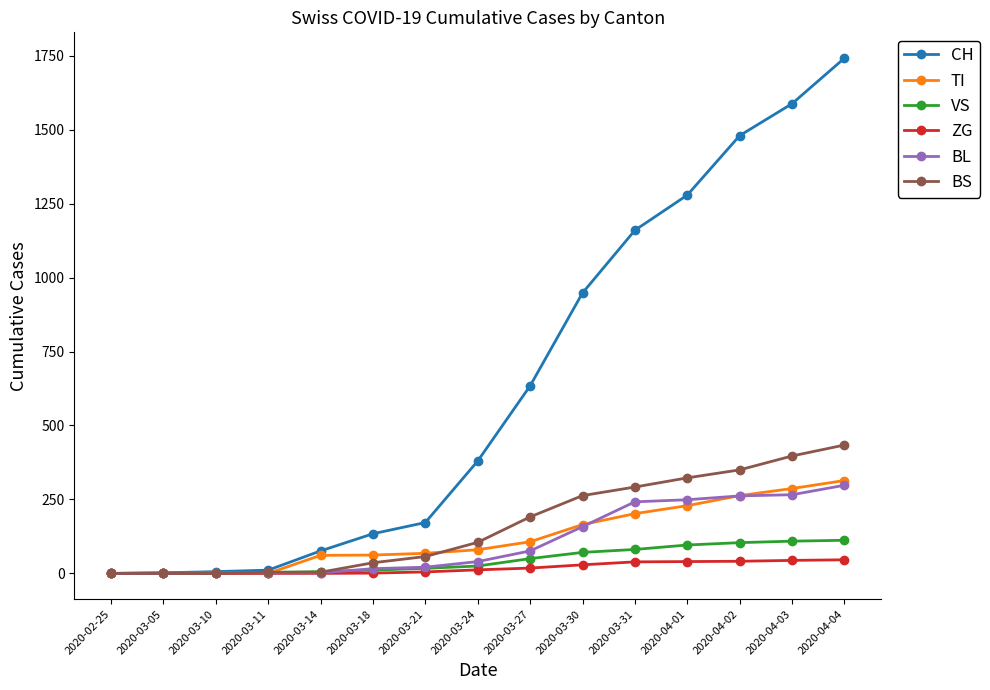

The value of BS at 2020-02-25 is -290. True or false?

False